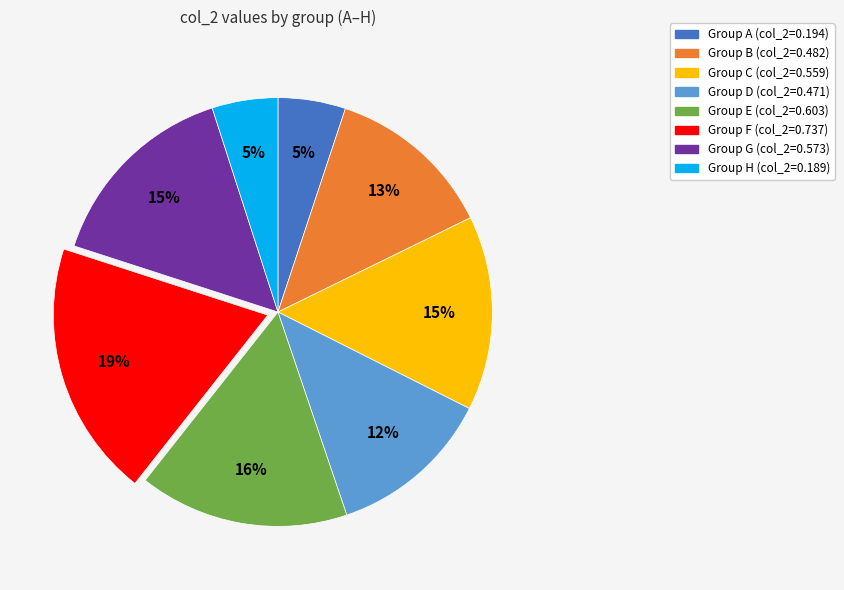

To the nearest percent, what is the average slice percentage?

12%